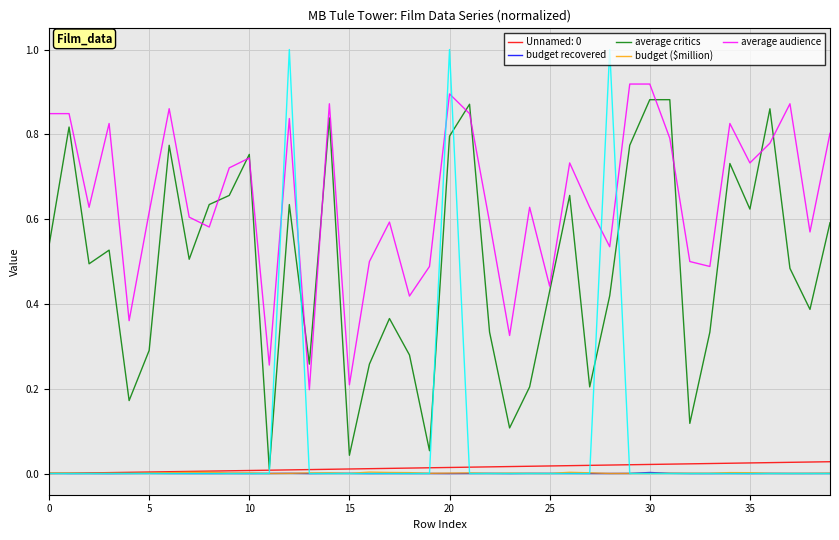

True or false: average audience and Unnamed: 0 intersect in this chart.

False